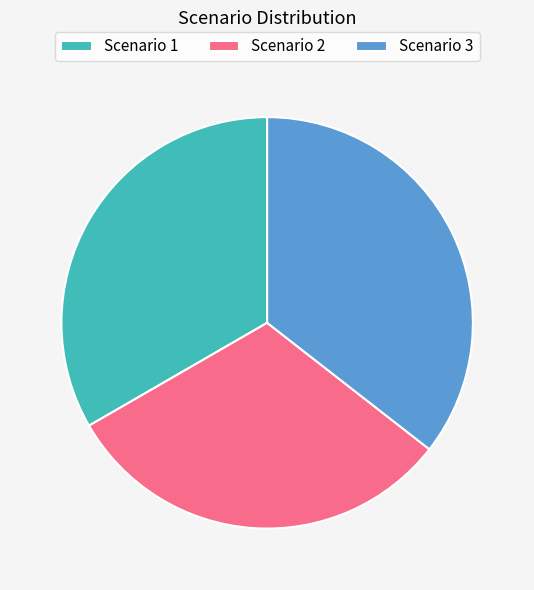

Is it true that Scenario 2 is 31% of the pie?

True